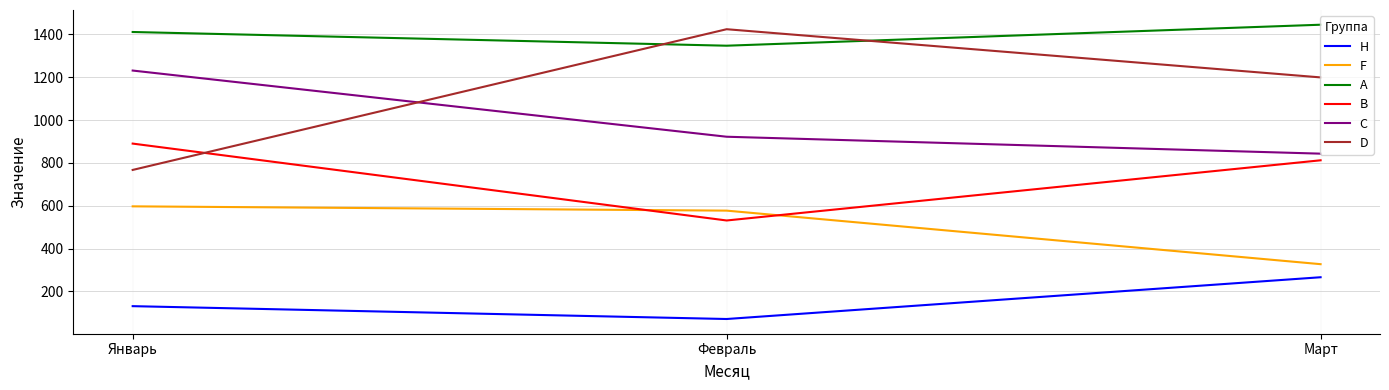

Where is B nearest to the value 710?

Март